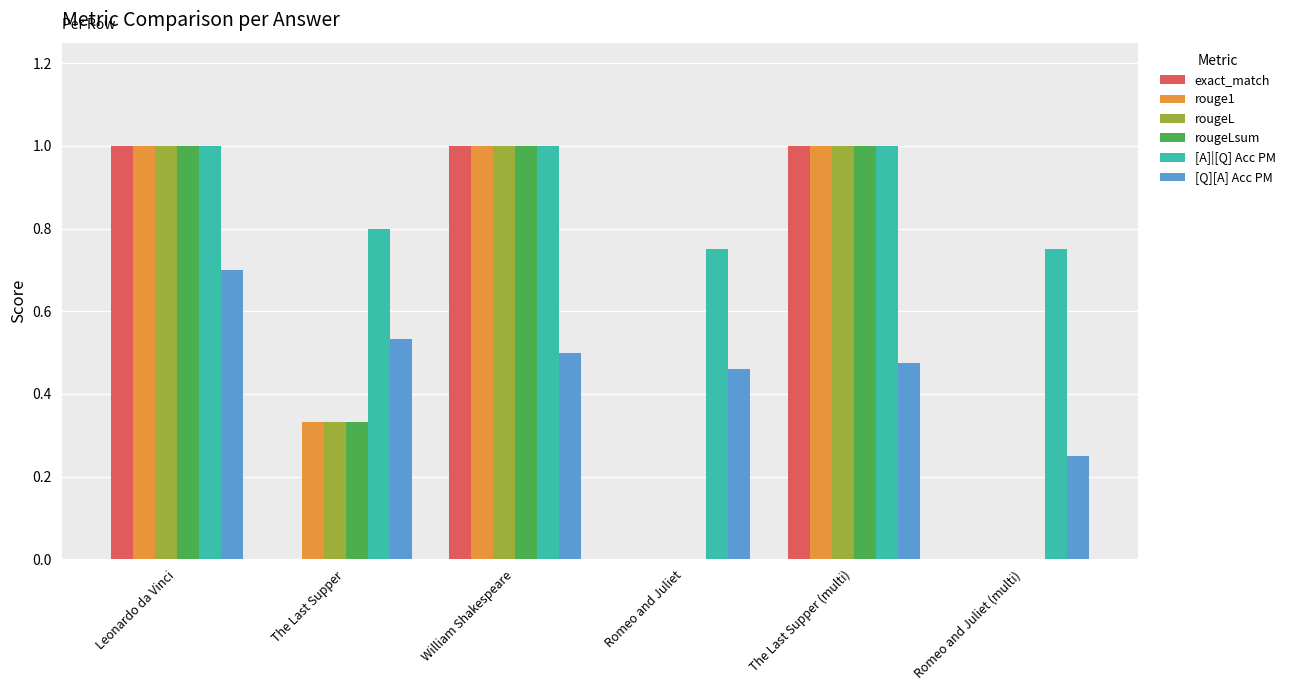

What is the sum of all rougeL values?

3.3